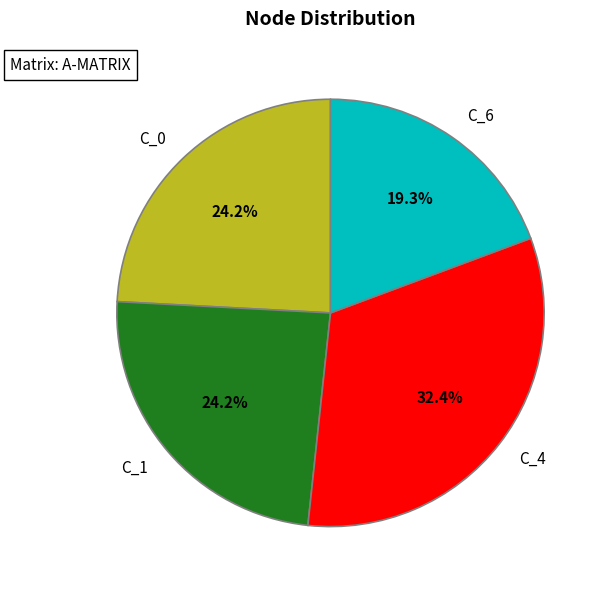

Do C_6 and C_0 together represent more than half of the pie?

No